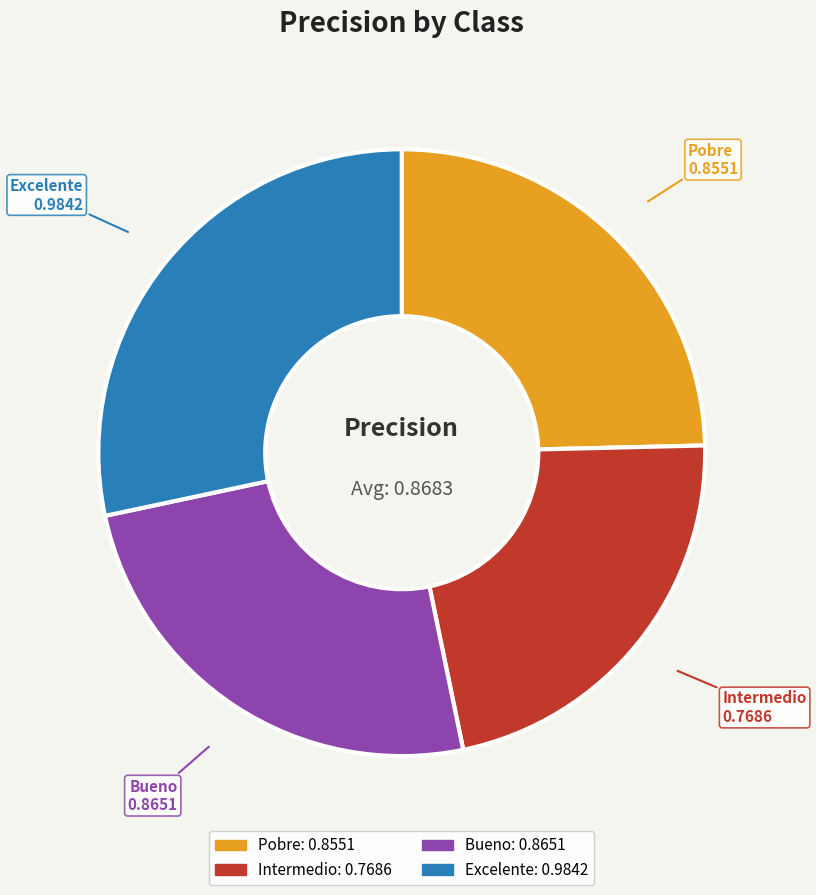

Is the sum of Intermedio and Bueno greater than half?

No